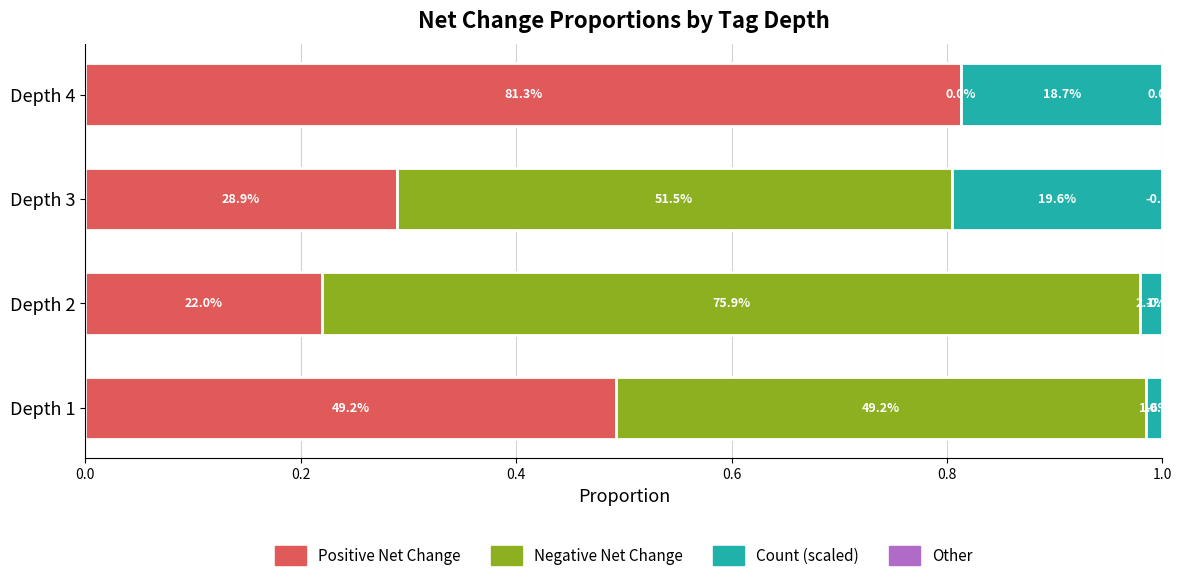

What is the difference between the maximum and minimum values in the Count (scaled) series?

0.2